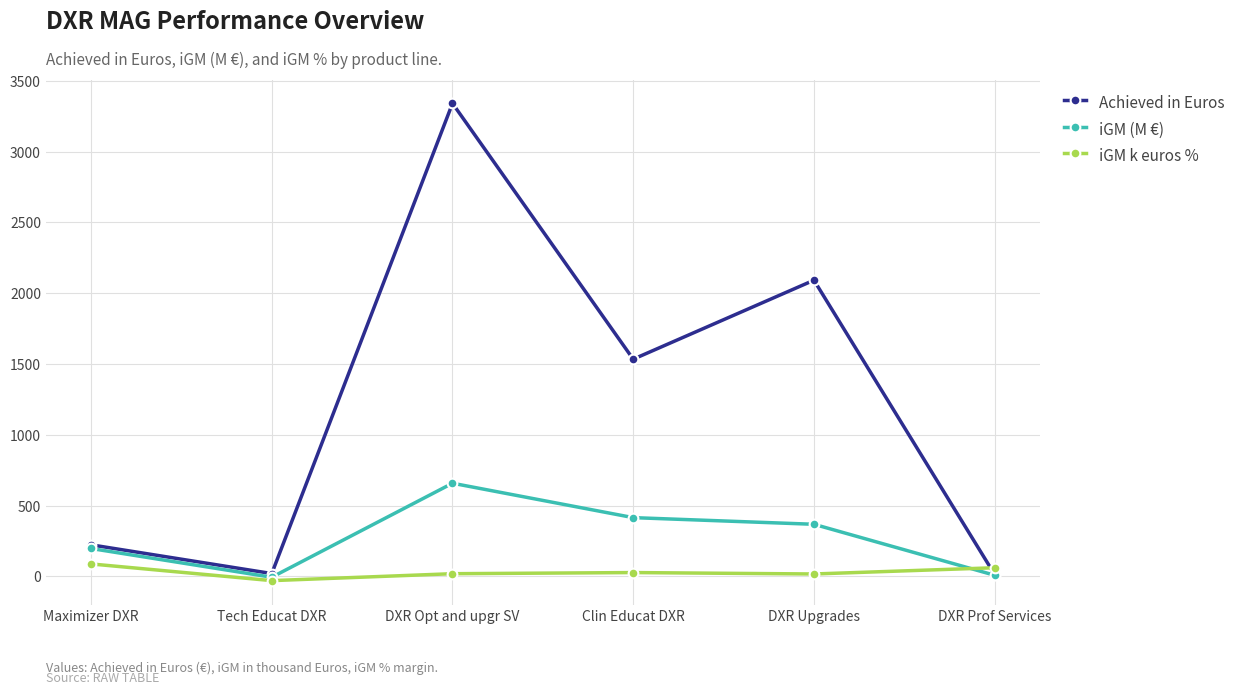

After their last crossing, which series has the higher values: iGM k euros % or Achieved in Euros?

iGM k euros %